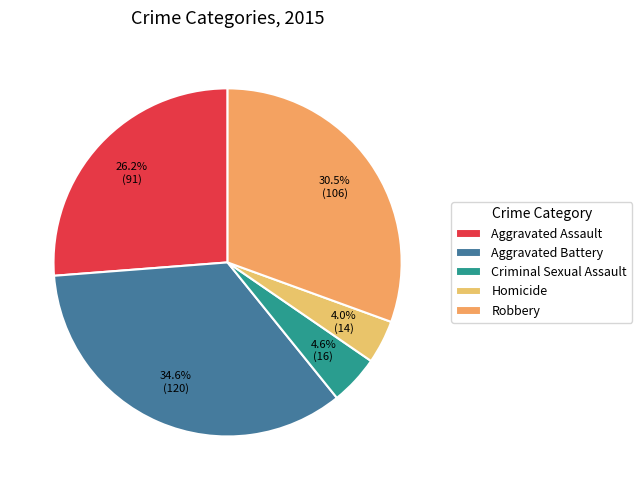

How many segments does this pie chart have?

5